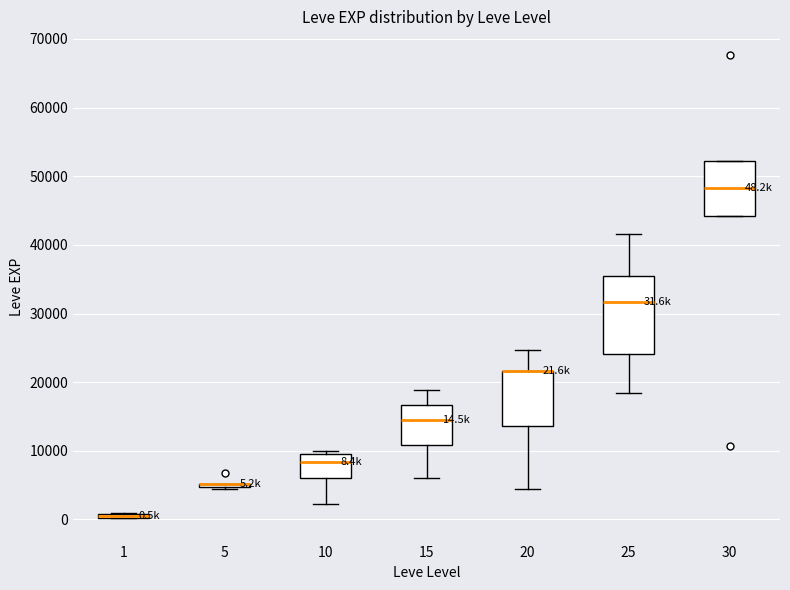

Which box is the tallest, from its lower edge to its upper edge?

25